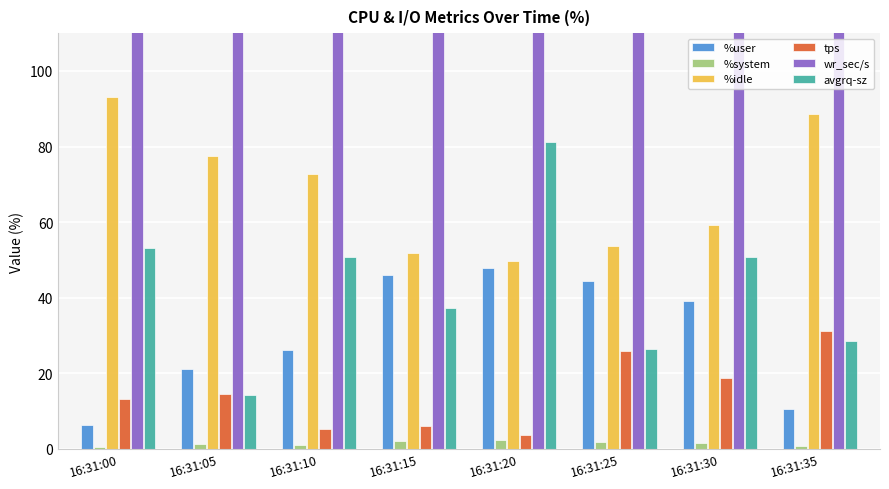

How many categories are shown in the chart?

8